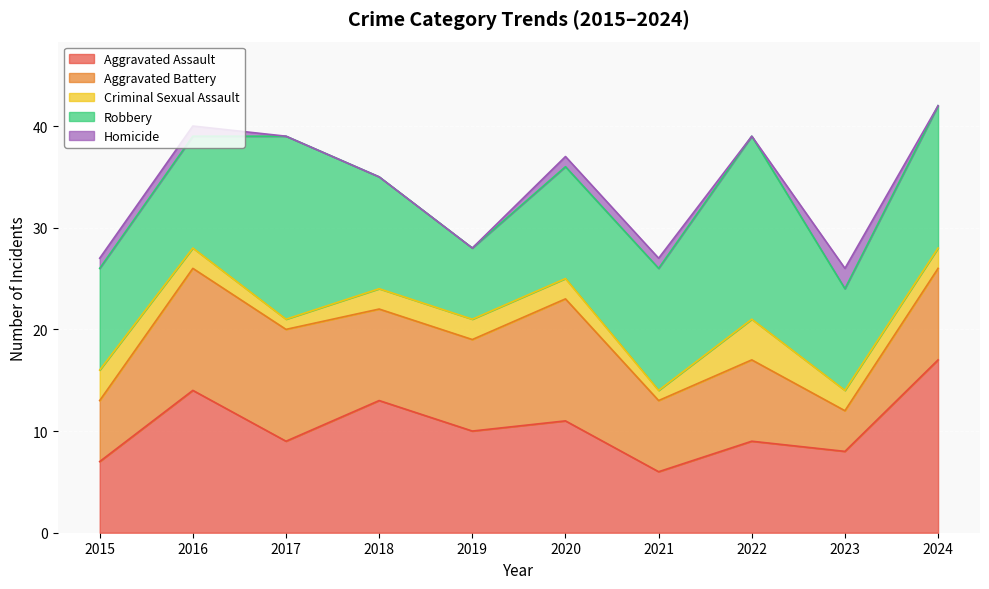

What is the value of the Aggravated Assault point at the 9th from the left?

8